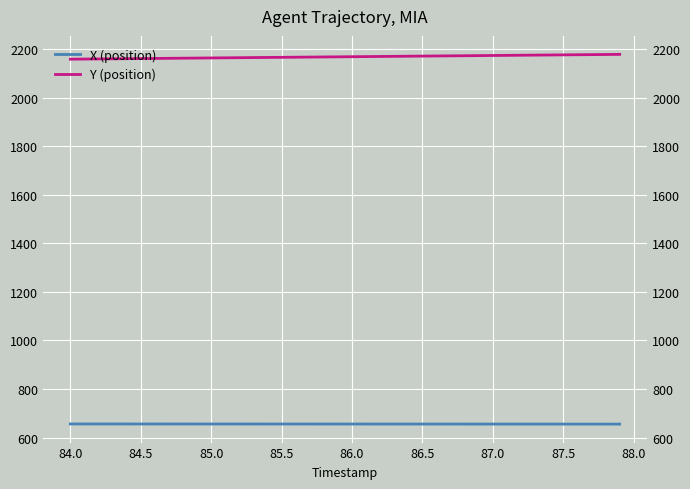

Which series has the largest range (max minus min)?

Y (position)